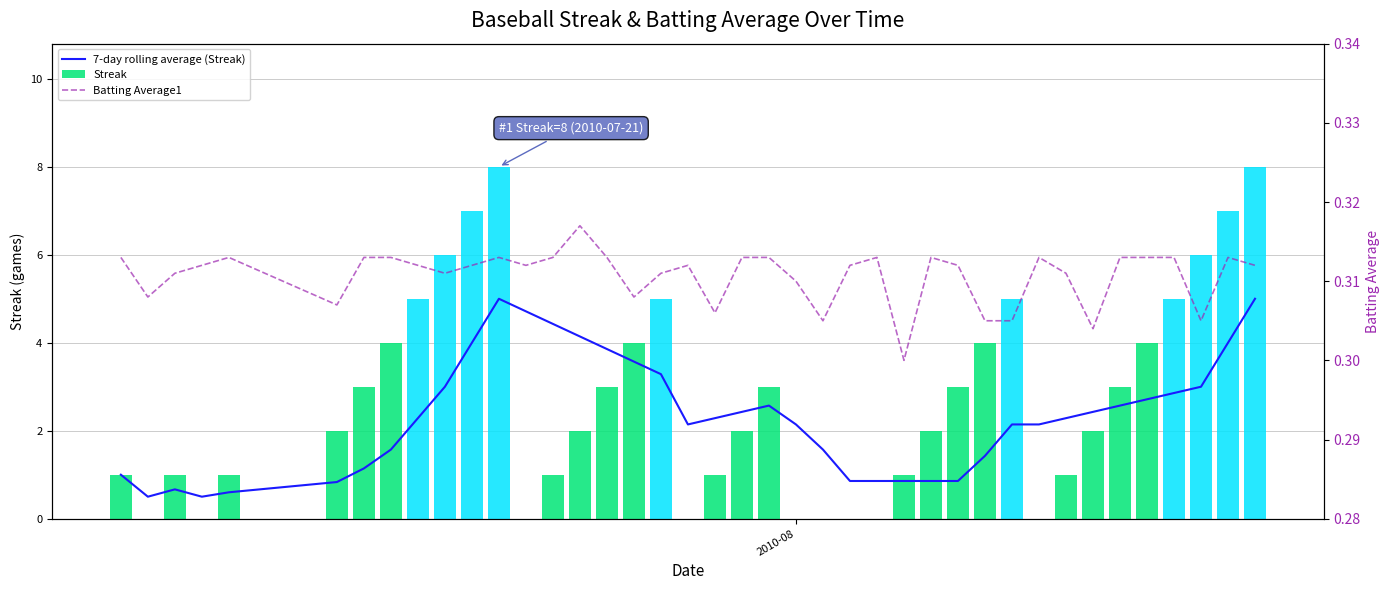

Count the number of data series in this chart.

3